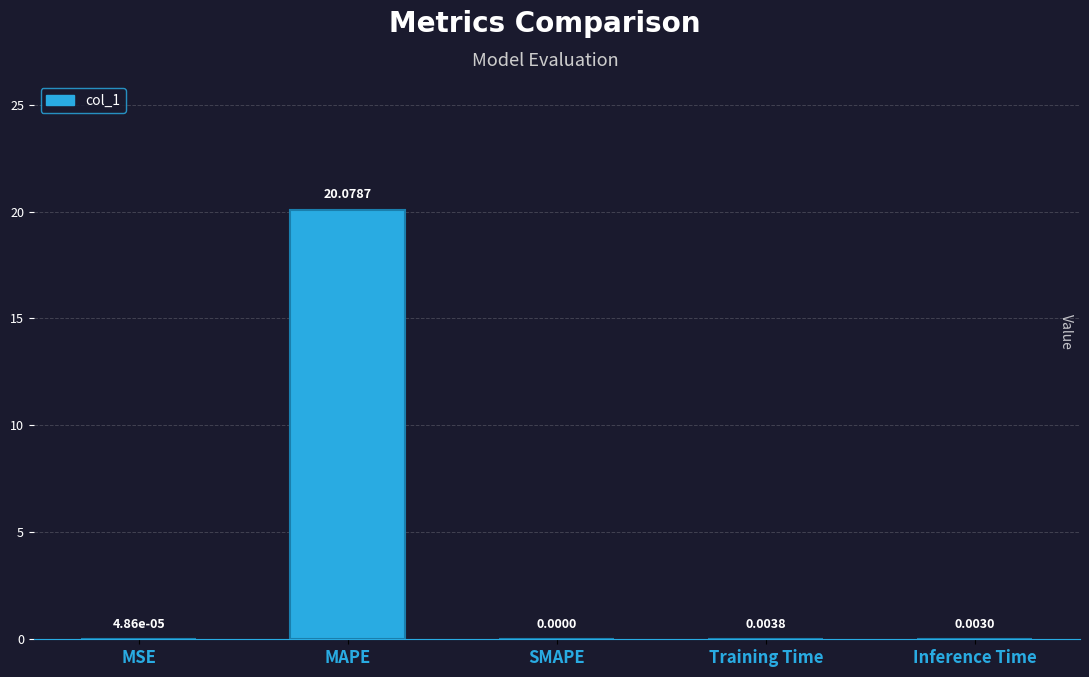

What is the sum of the values at MAPE and MSE?

20.1